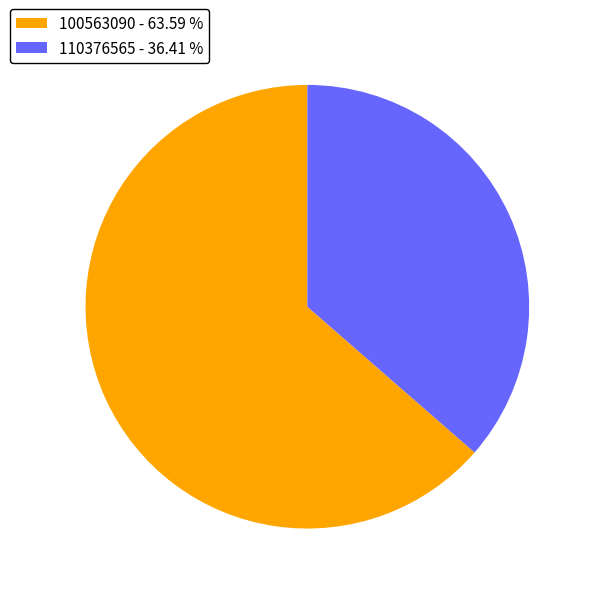

Which category accounts for the majority?

100563090